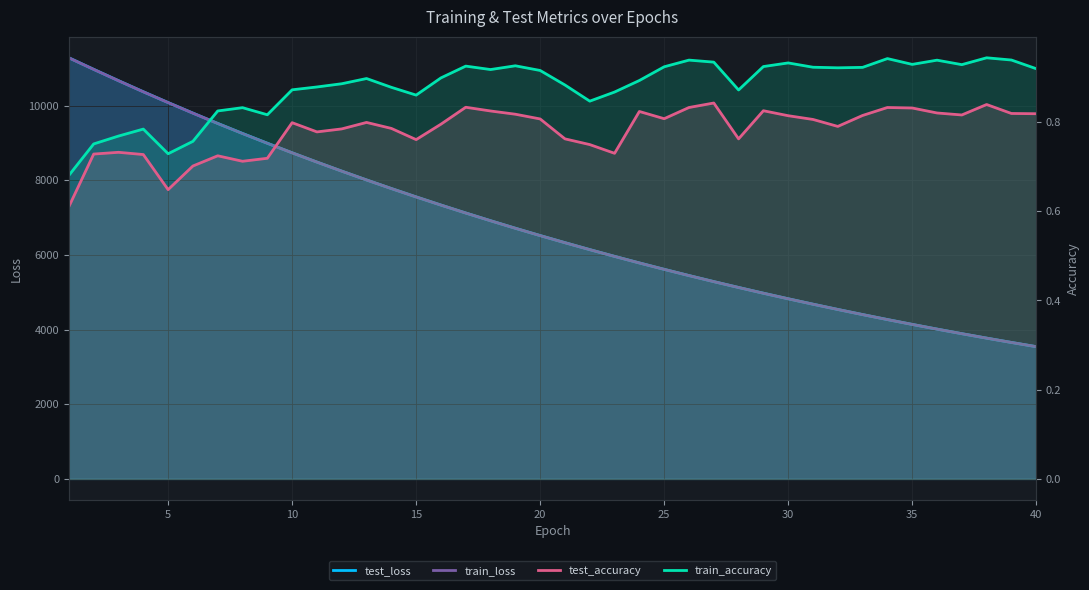

How many lines are shown in the chart?

4